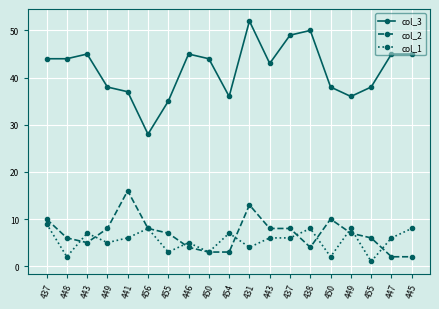

Which series ends up on top after the final intersection of col_1 and col_2?

col_1